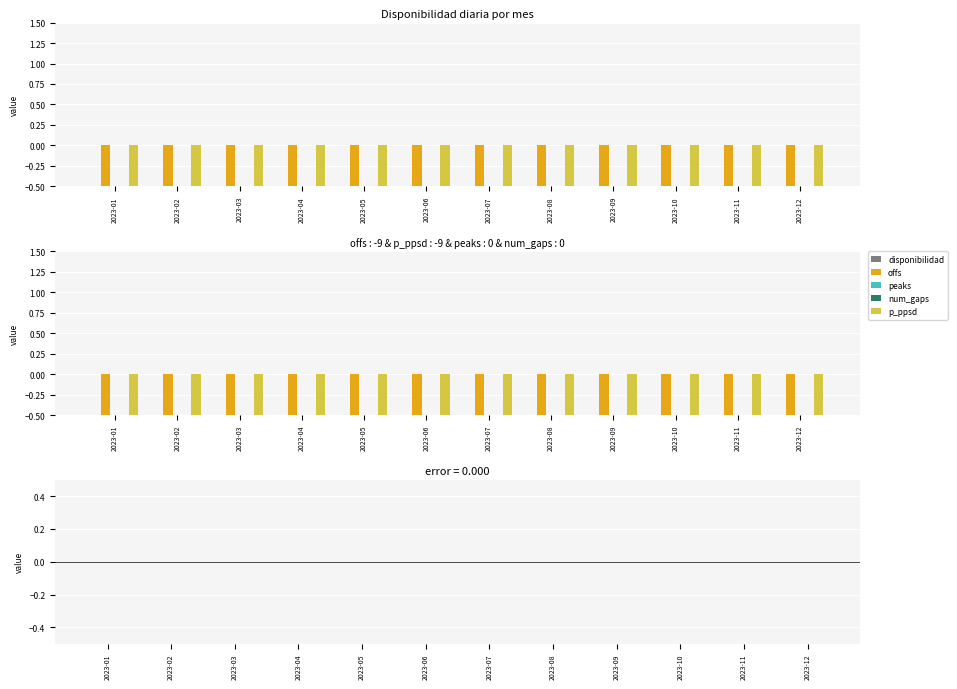

What is the spread (max minus min) of values at 2023-02?

9